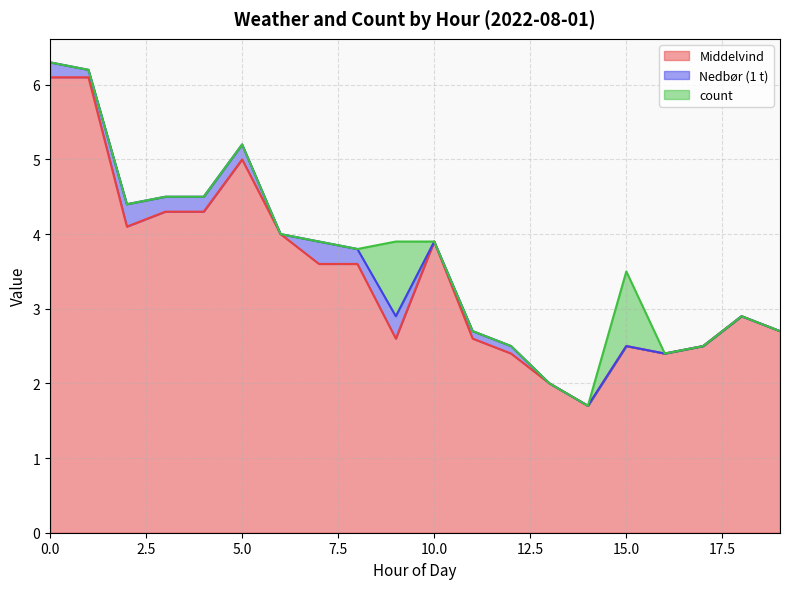

Rank the series by their maximum value, from highest to lowest.

Middelvind, count, Nedbør (1 t)